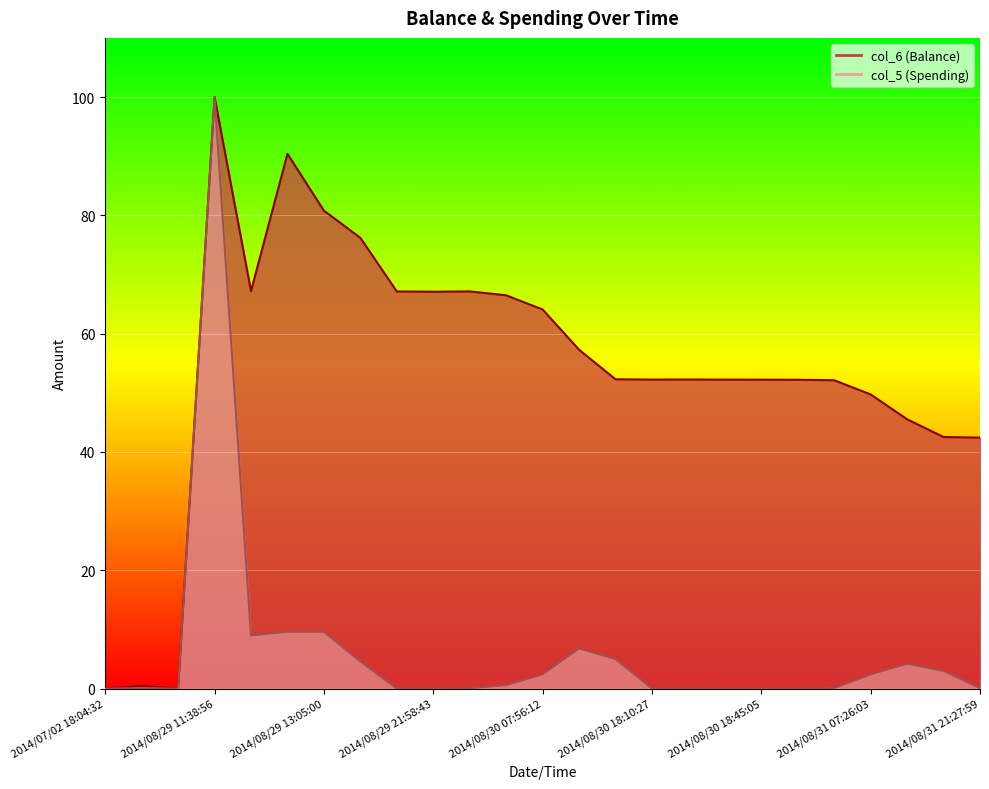

Where is col_5 nearest to the value 50?

2014/08/29 13:04:42